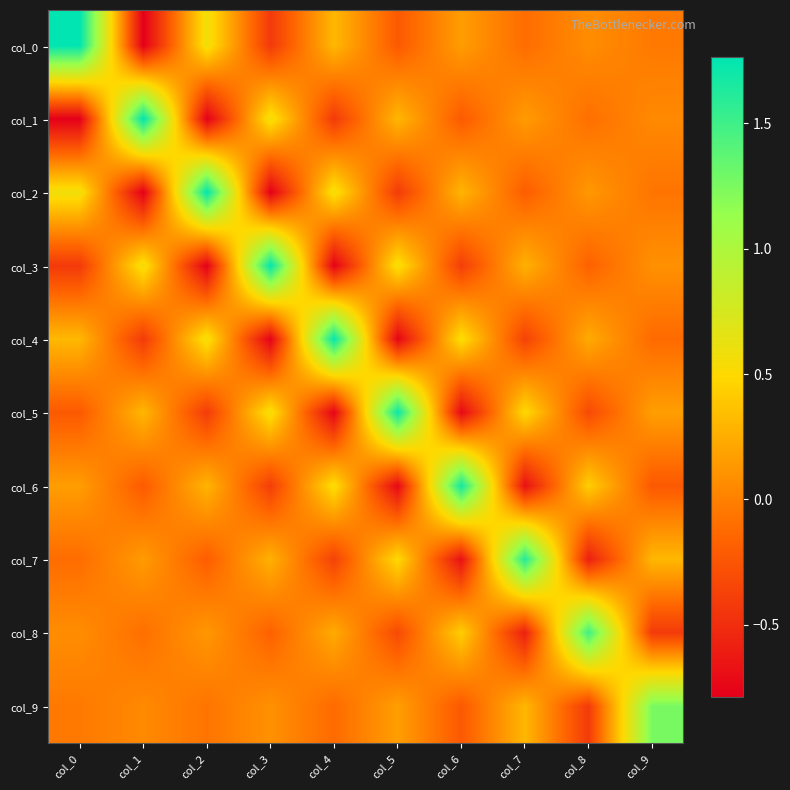

At which category is the sum across all series the highest?

col_0